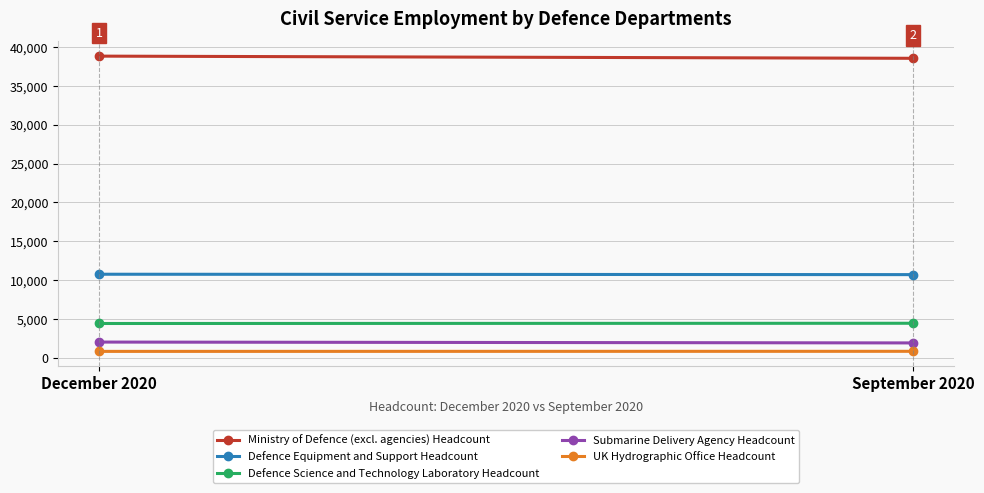

Is the value of Ministry of Defence (excl. agencies) Headcount at December 2020 greater than the value of Submarine Delivery Agency Headcount at September 2020?

Yes